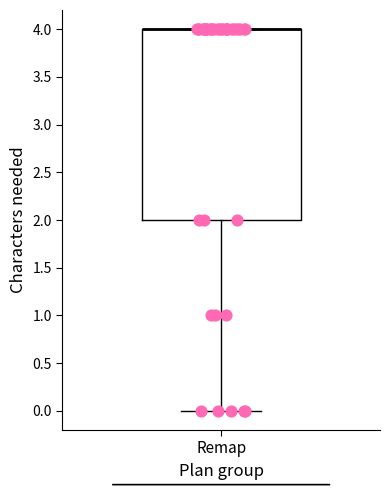

Where is the lower edge of the box for Remap on the y-axis? The values are not printed on the chart, so give them approximately, as read against the axis.

2